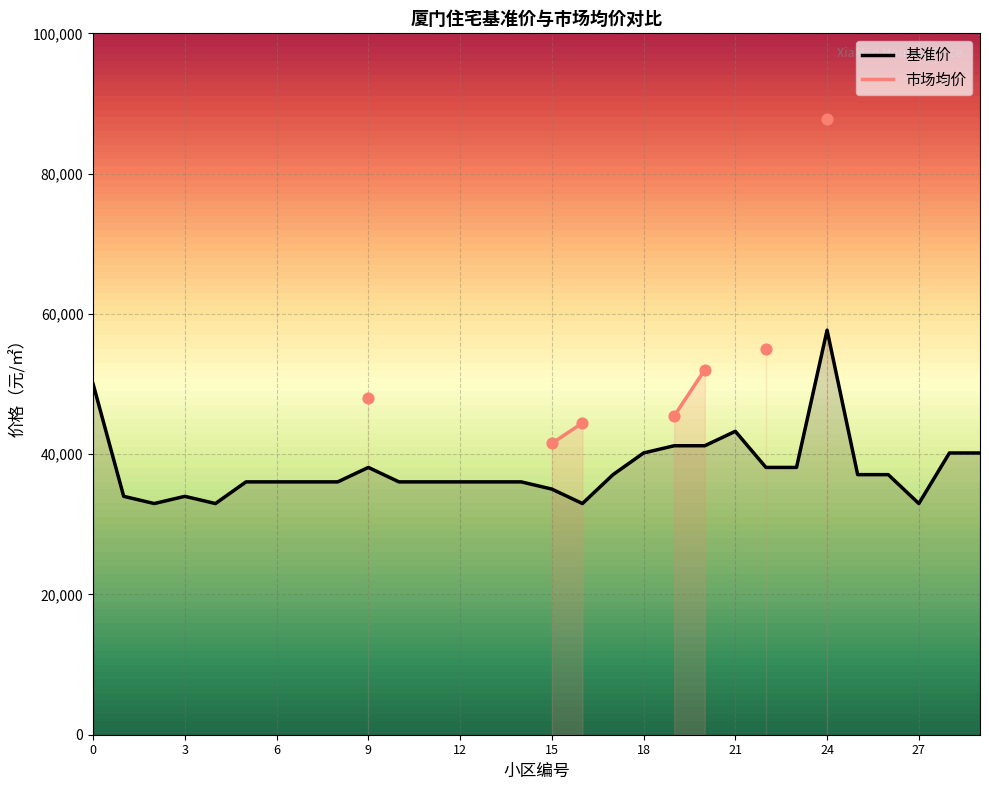

What is the change in value from 0 to 15?

-14980